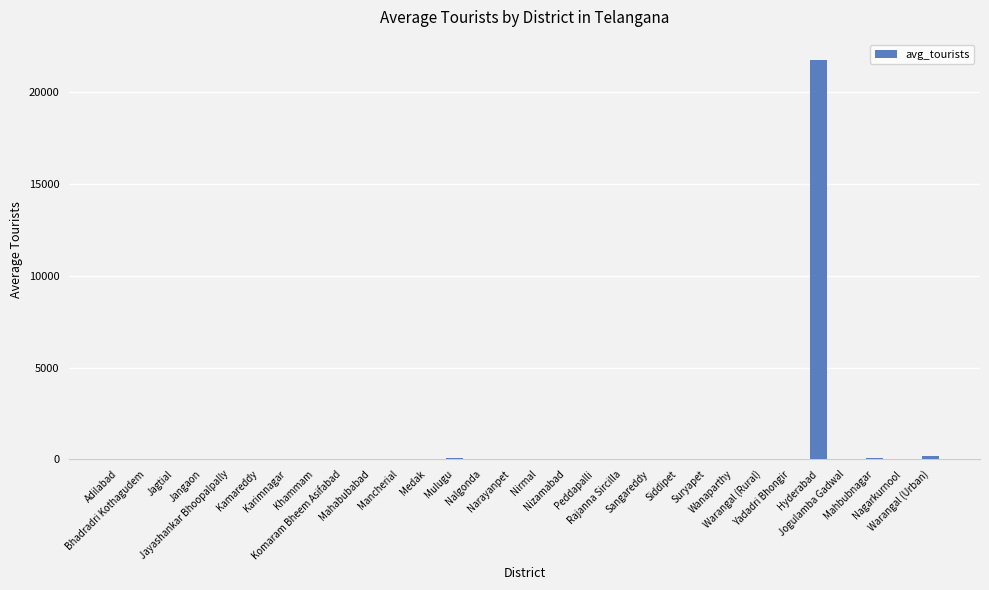

The chart shows a value of 21769 at Hyderabad. True or false?

True